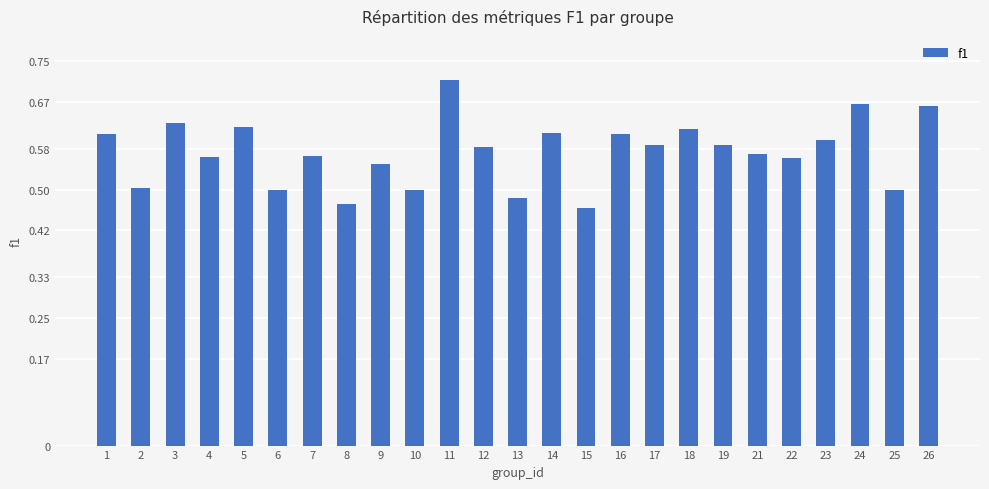

Which category has the highest value across all series?

11